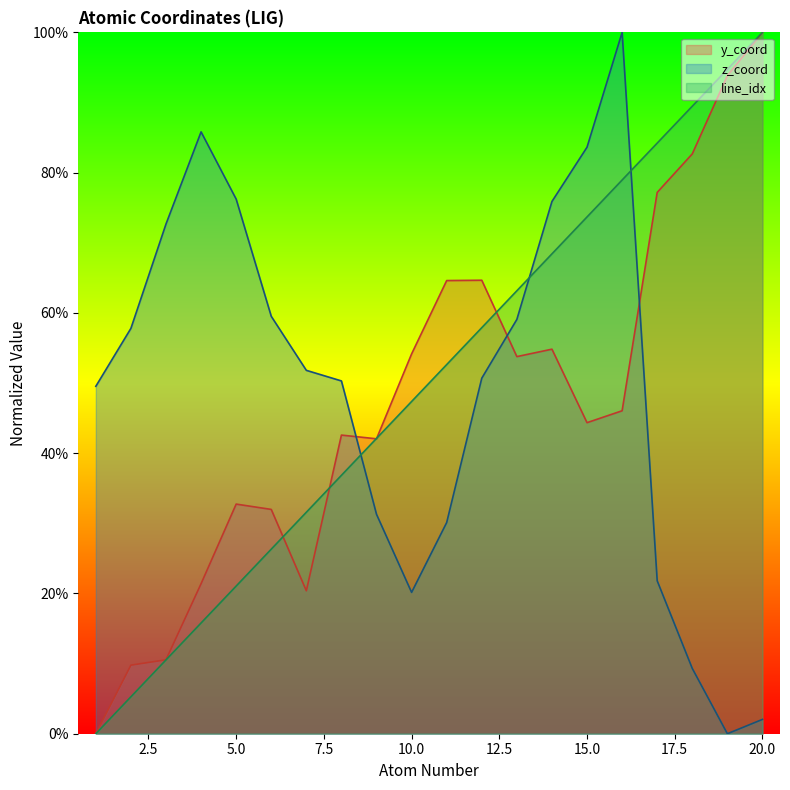

Rank the series by their maximum value, from lowest to highest.

atom_number, y_coord, z_coord